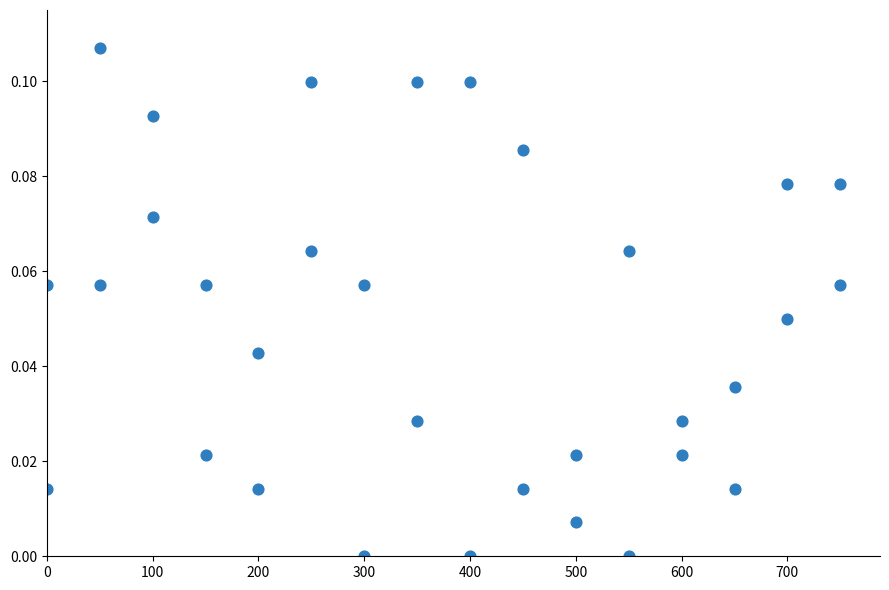

What is the range of X values (max minus min)?

750.0